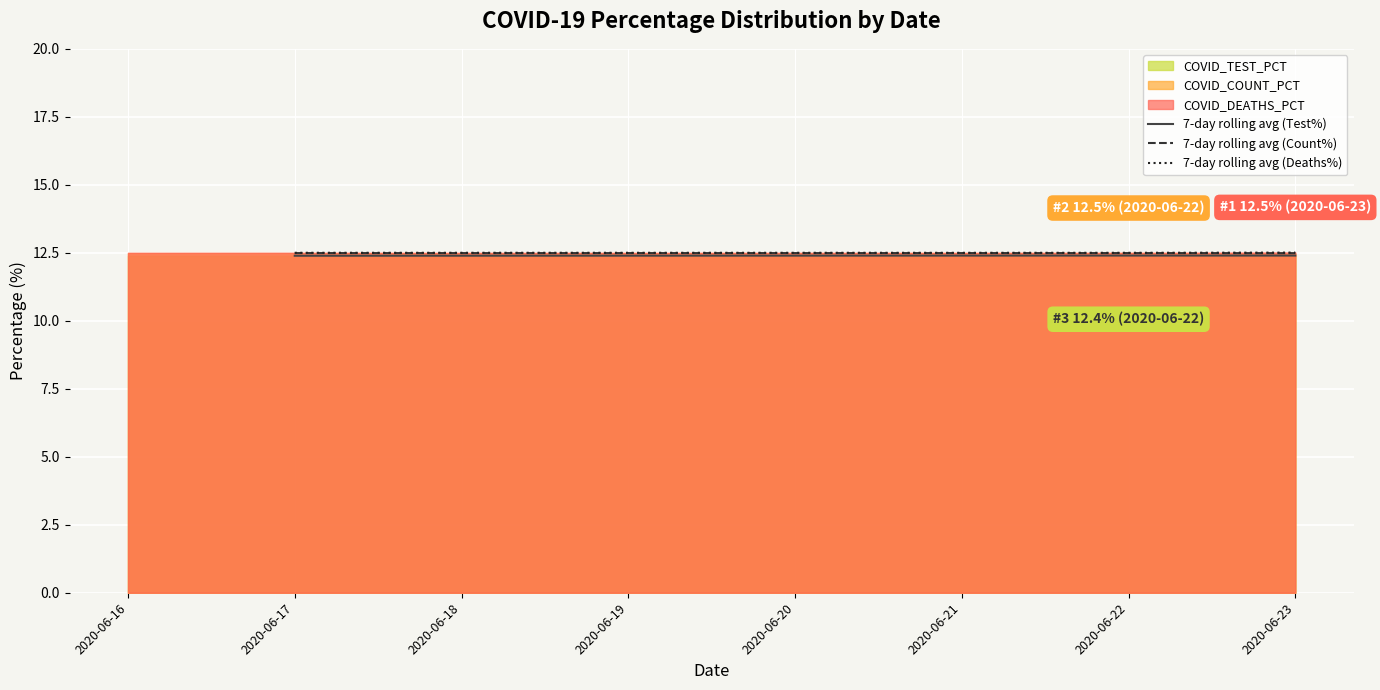

What is the minimum value for 7-day rolling avg (Deaths%)?

12.5